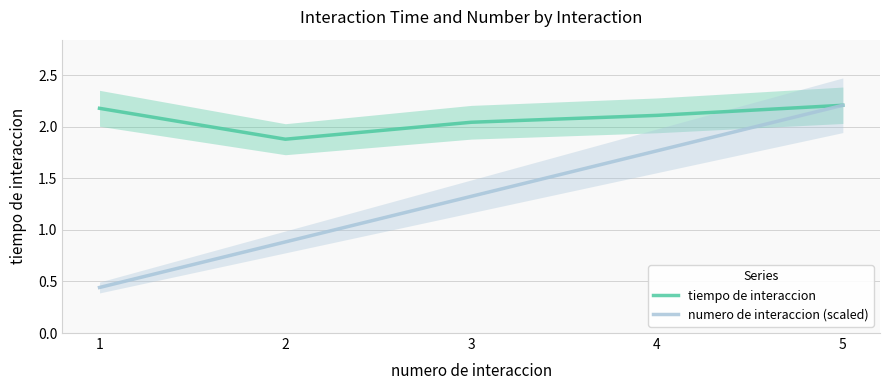

What is the difference between the maximum and minimum values in the numero de interaccion (scaled) series?

1.8